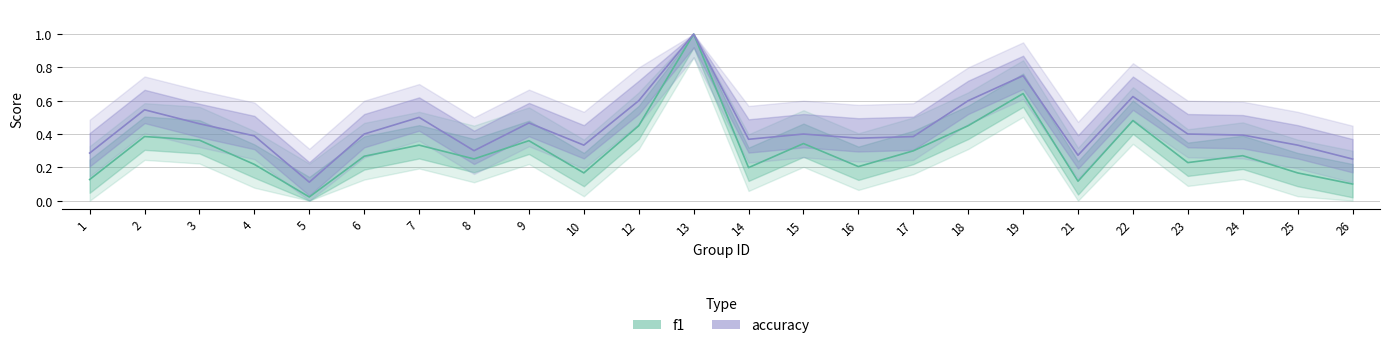

True or false: accuracy and f1 intersect in this chart.

False